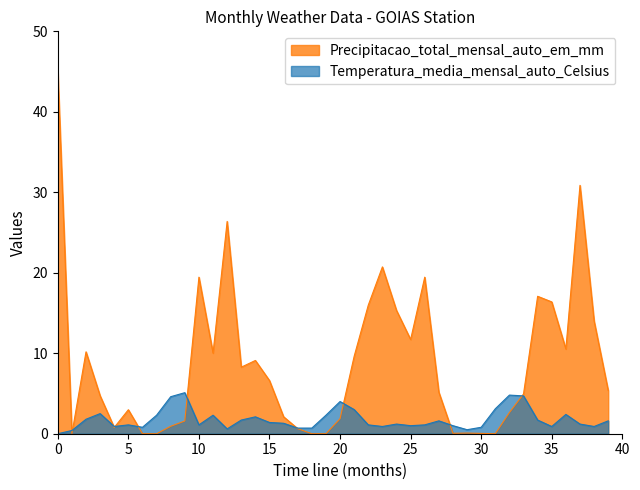

How many data points in Precipitacao_total_mensal_auto_em_mm are above 5?

21